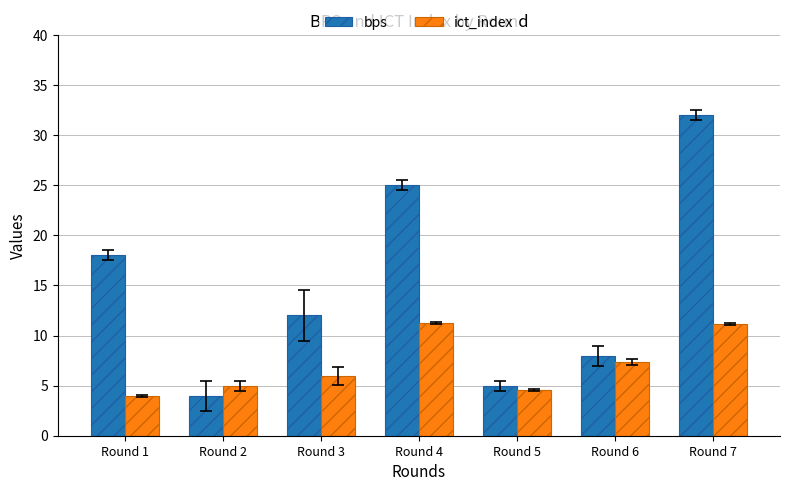

What is the maximum value for ict_index?

11.2